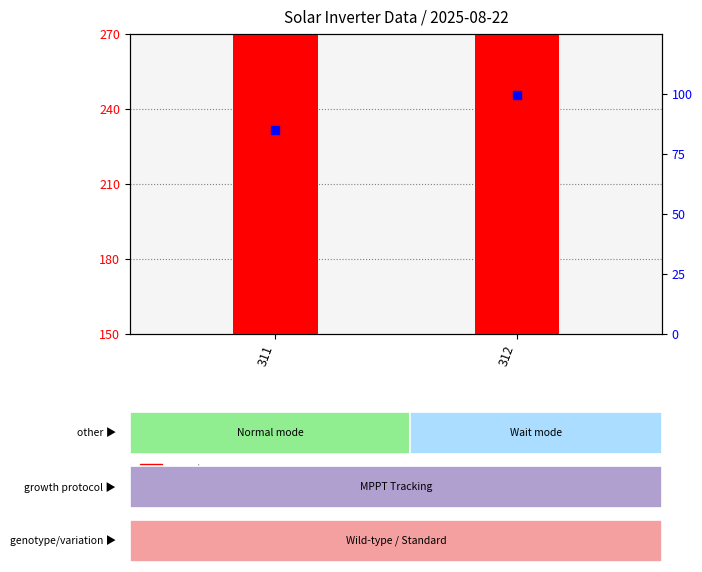

Which series has the largest total across all categories?

count